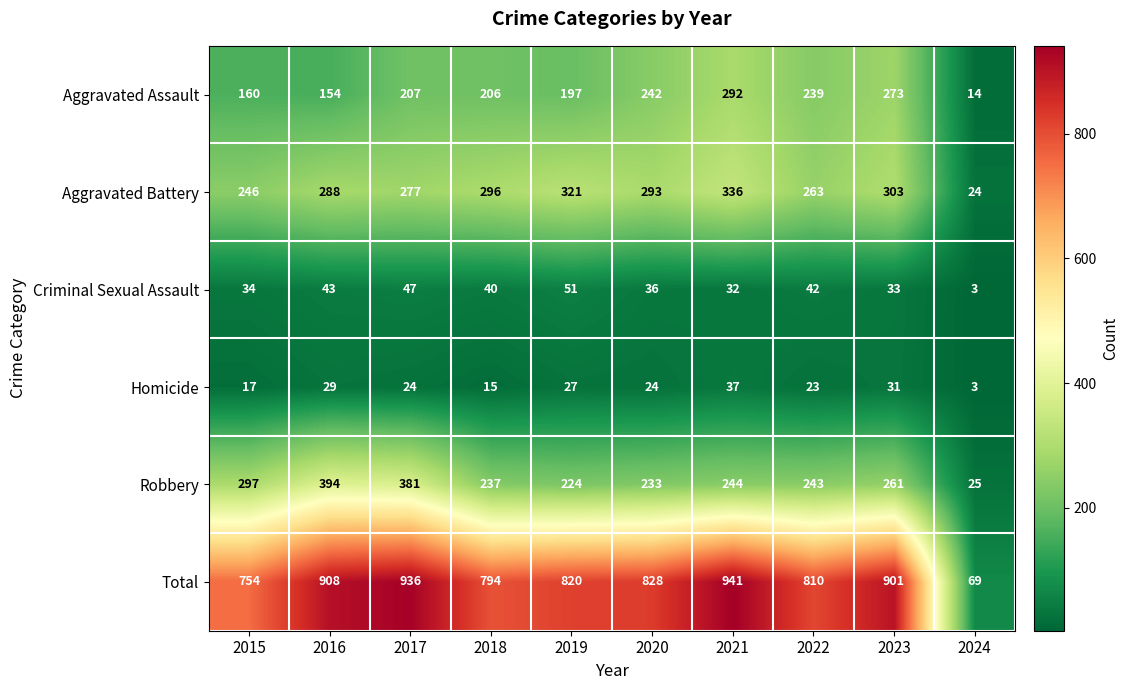

Which category has the highest value in the Aggravated Battery series?

2021